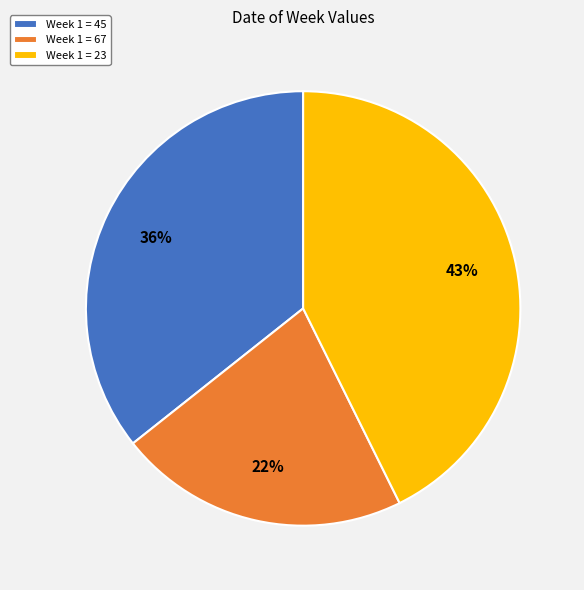

Which slice is the largest?

Week 1 = 23